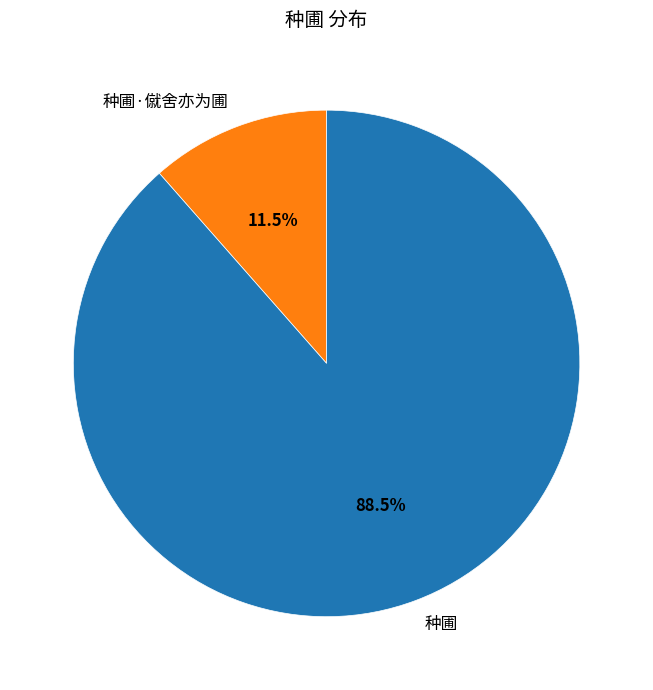

Combined, do 种圃·僦舍亦为圃 and 种圃 account for over 50%?

Yes